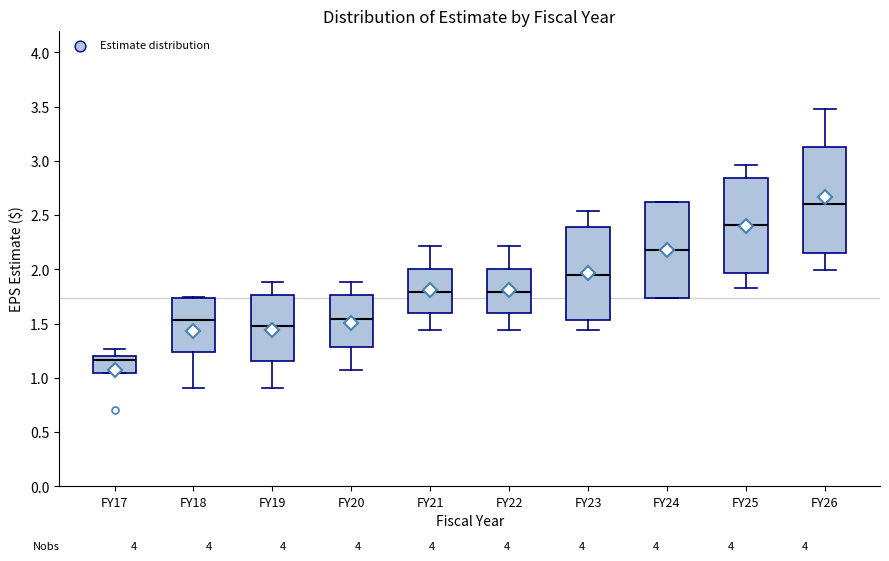

Reading left to right, transcribe this box plot: for each box, give where its median line is, the range the box spans, and where its two whiskers end, as read against the y-axis. The values are not printed on the chart, so give them approximately, as read against the axis.

FY17: median 1.15, box 1.05 to 1.20, whiskers 1.05 to 1.25
FY18: median 1.55, box 1.25 to 1.75, whiskers 0.90 to 1.75
FY19: median 1.50, box 1.15 to 1.75, whiskers 0.90 to 1.90
FY20: median 1.55, box 1.30 to 1.75, whiskers 1.05 to 1.90
FY21: median 1.80, box 1.60 to 2.00, whiskers 1.45 to 2.20
FY22: median 1.80, box 1.60 to 2.00, whiskers 1.45 to 2.20
FY23: median 1.95, box 1.55 to 2.40, whiskers 1.45 to 2.55
FY24: median 2.20, box 1.75 to 2.60, whiskers 1.75 to 2.60
FY25: median 2.40, box 1.95 to 2.85, whiskers 1.85 to 2.95
FY26: median 2.60, box 2.15 to 3.15, whiskers 2.00 to 3.50